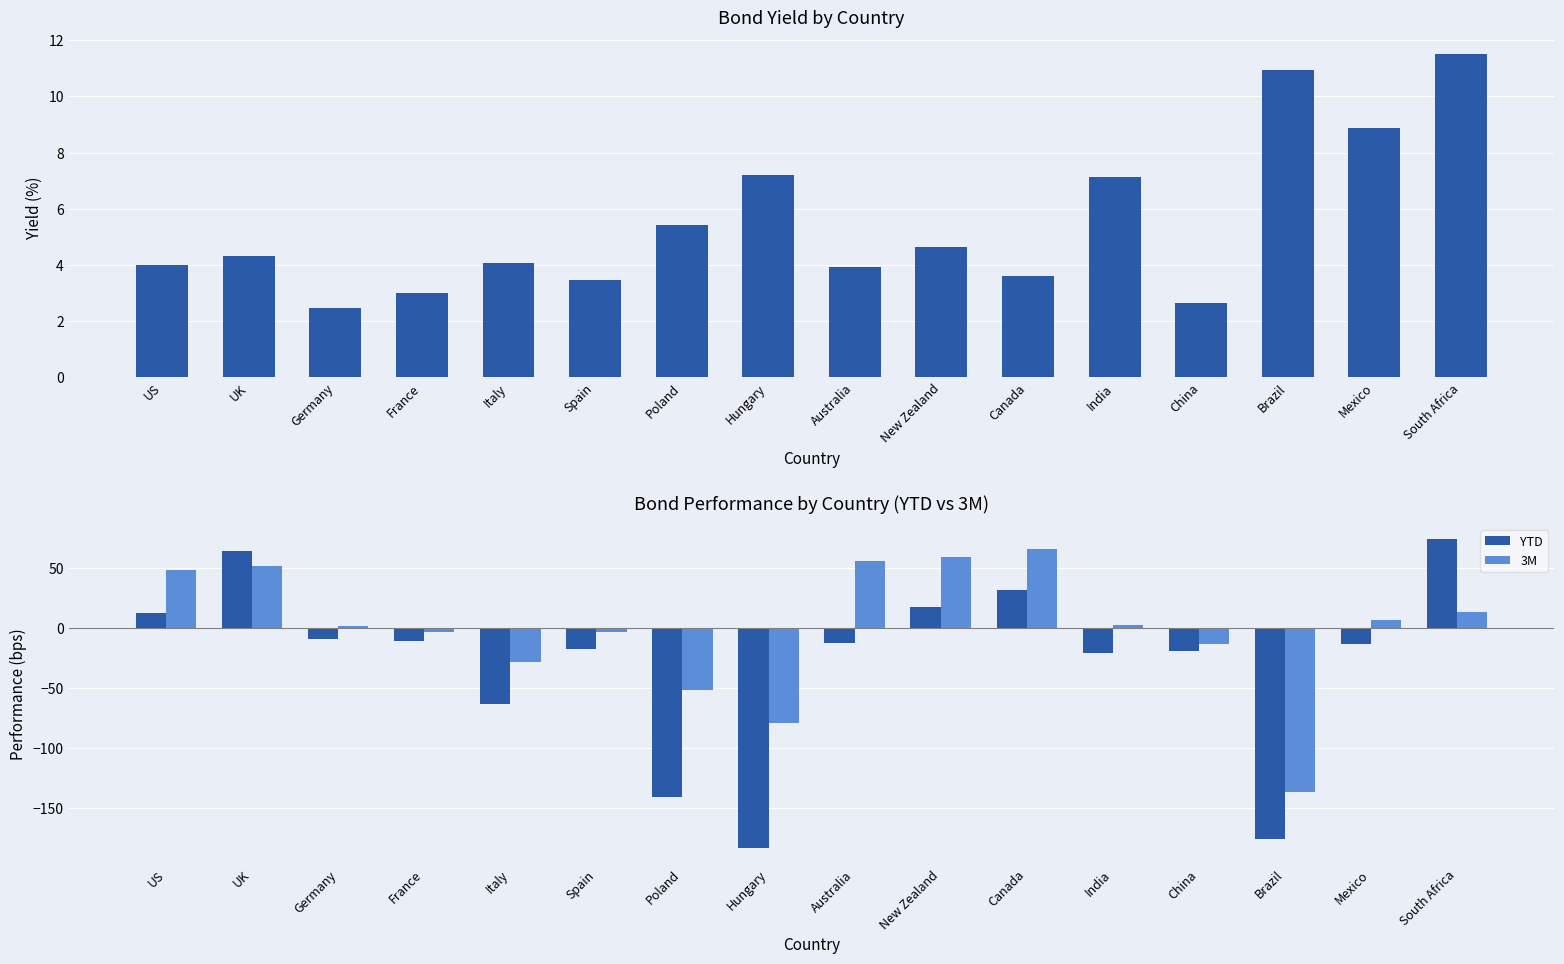

What is the spread (max minus min) of values at Germany?

11.9